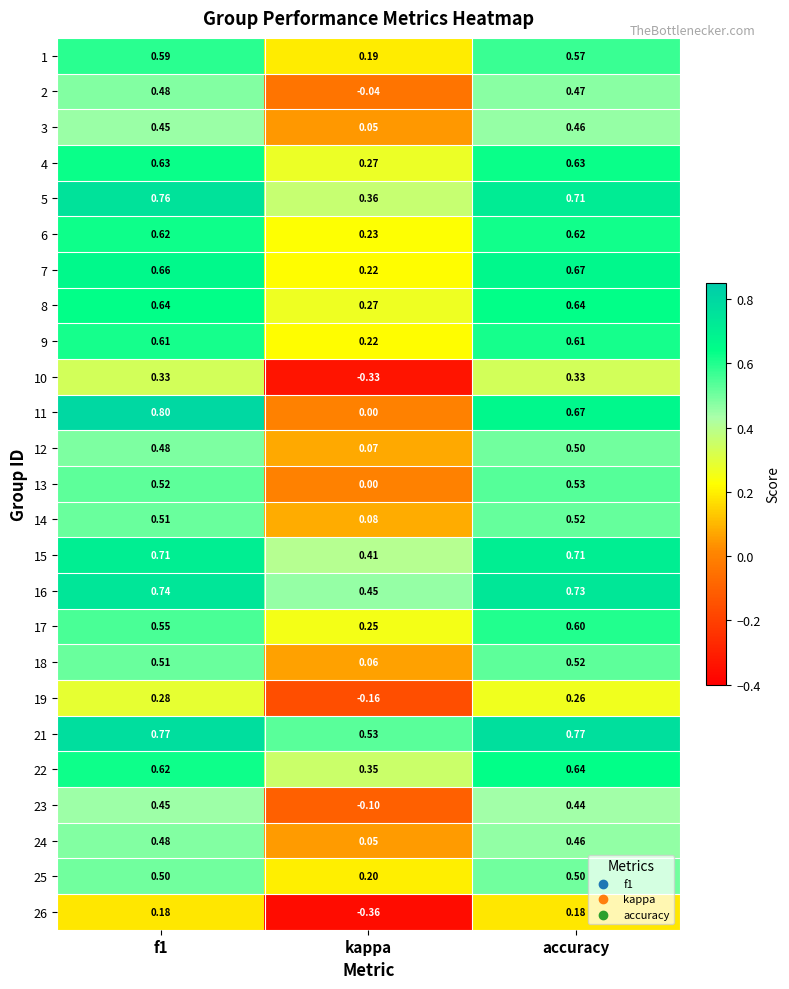

Is the value of 7 at accuracy greater than the value of 9 at kappa?

Yes